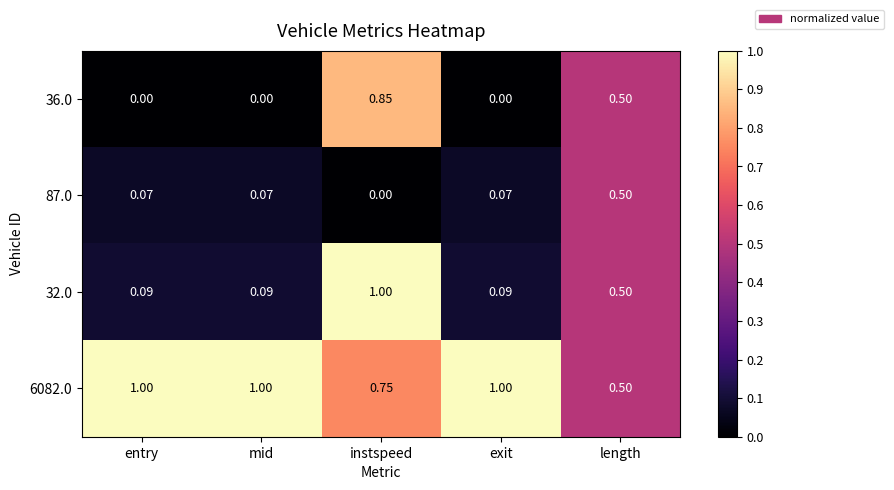

Where is 6082.0 nearest to the value 0?

length